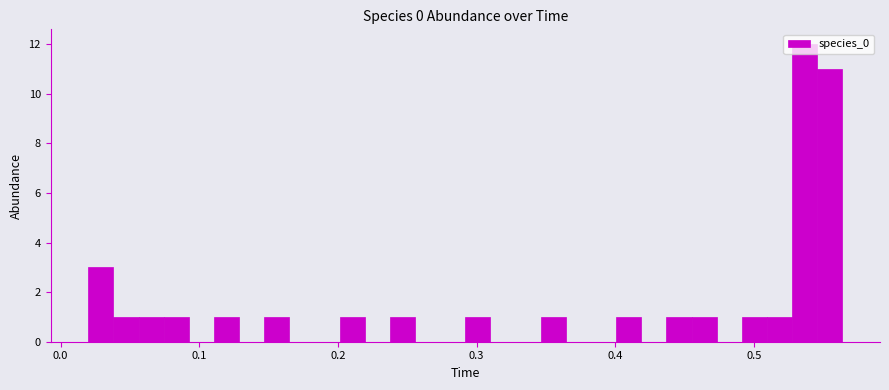

Around what value on the x-axis is the tallest bar? Give the approximate position of its centre, as read against the axis.

0.54